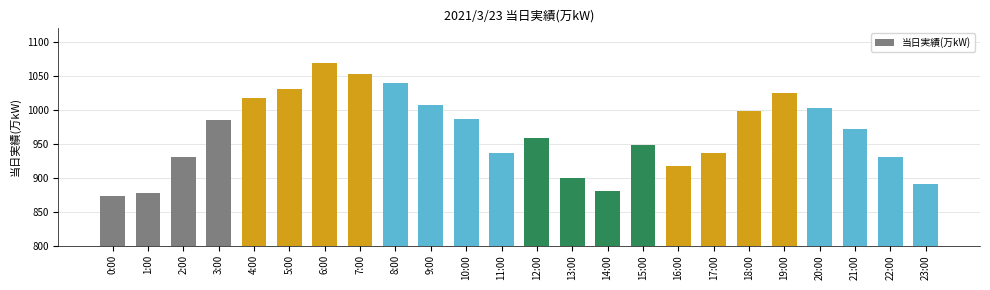

Which label corresponds to the largest value in the chart?

6:00